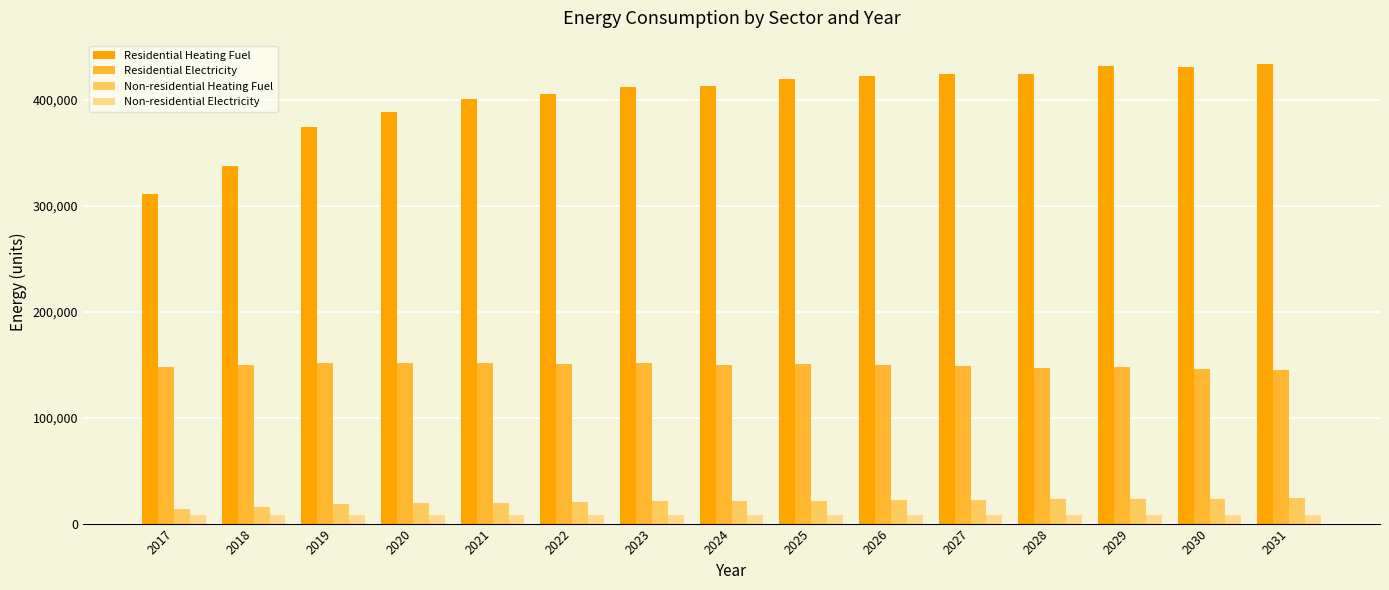

Is it true that Residential Heating Fuel equals 374683.5 at 2019?

True